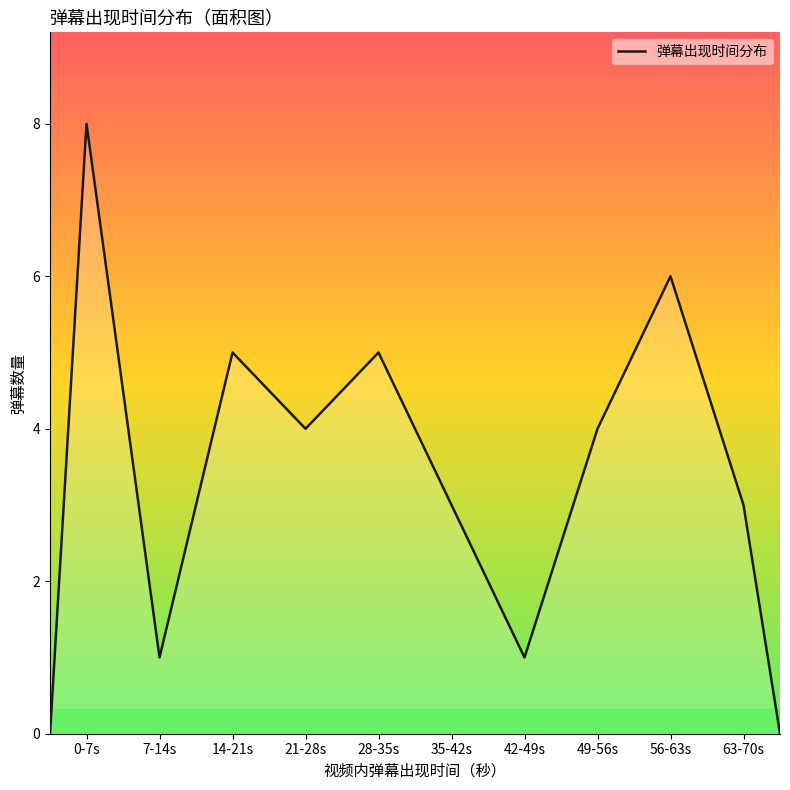

What is the difference between the maximum and minimum values?

8